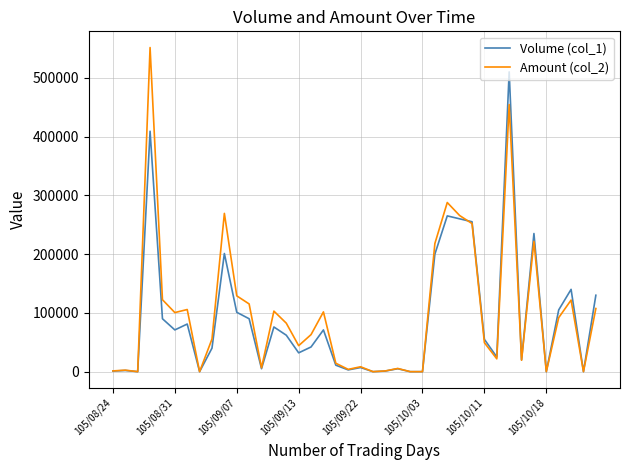

Rank the series by their maximum value, from highest to lowest.

Amount (col_2), Volume (col_1)